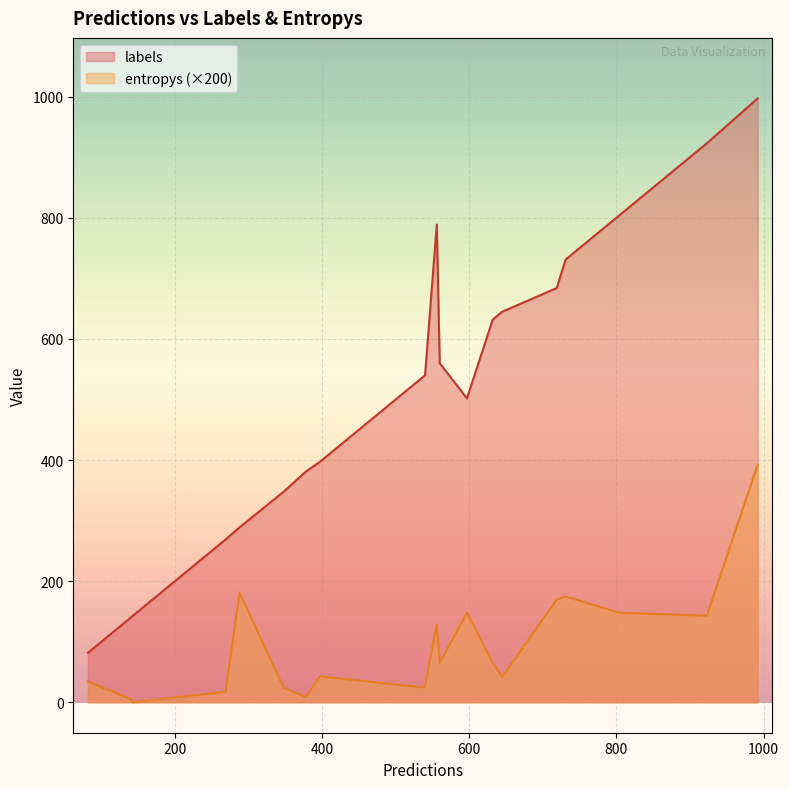

What is the greatest value displayed?

997.0